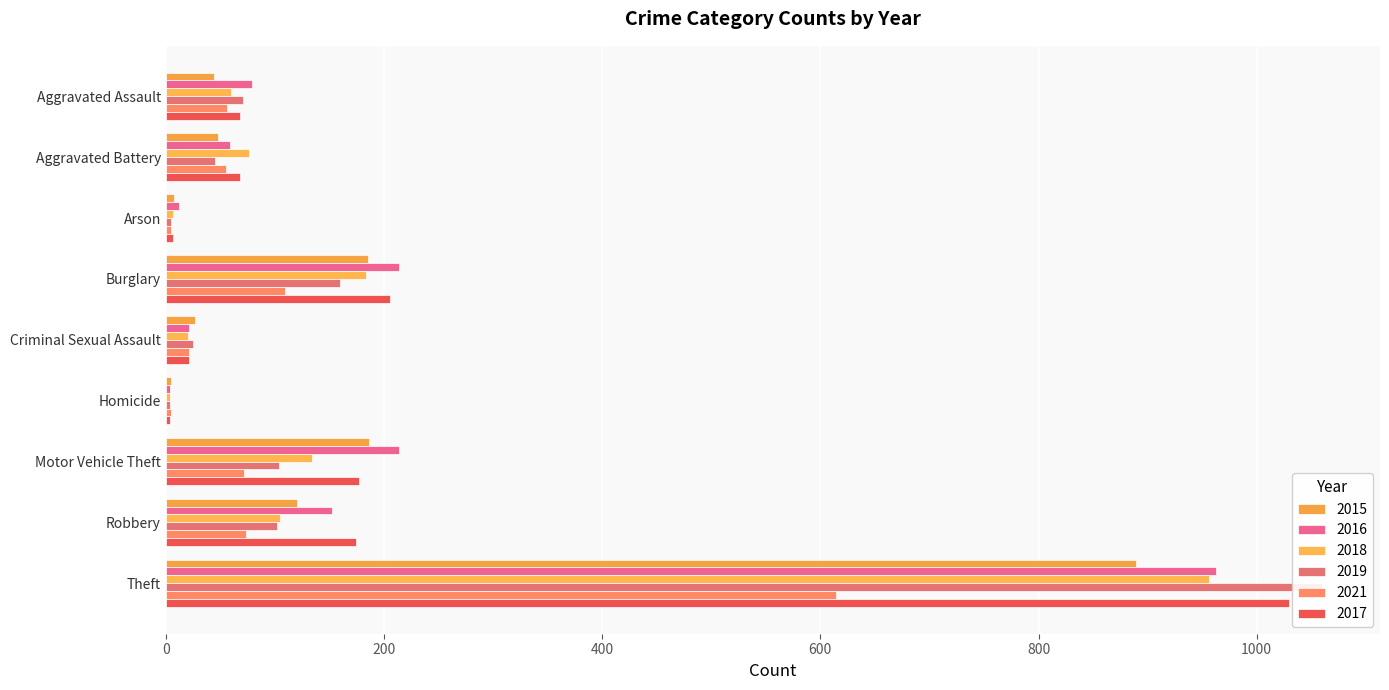

At which category does the chart reach its minimum across all series?

Homicide